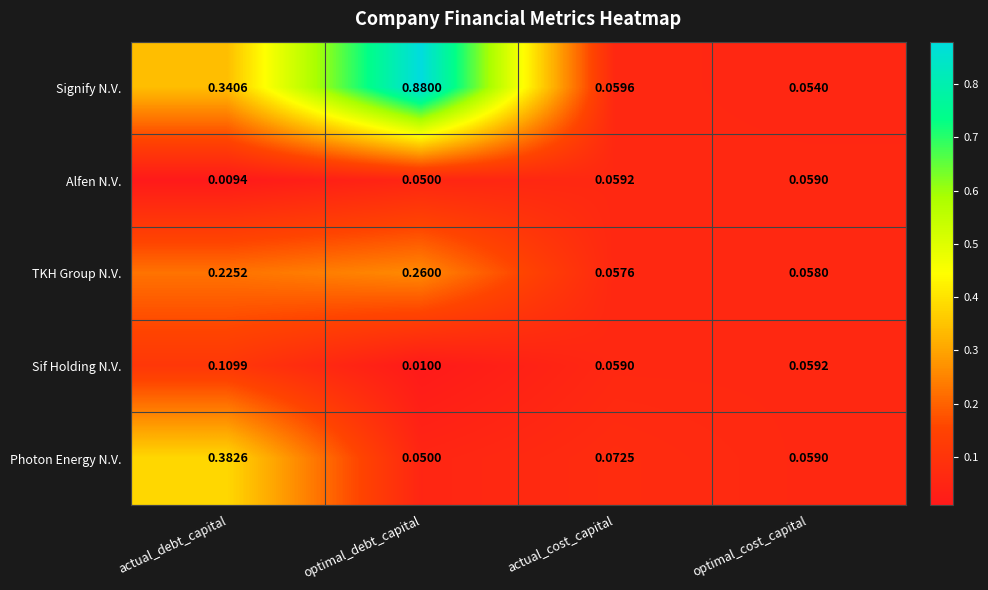

Which category has the lowest value across all series?

actual_debt_capital